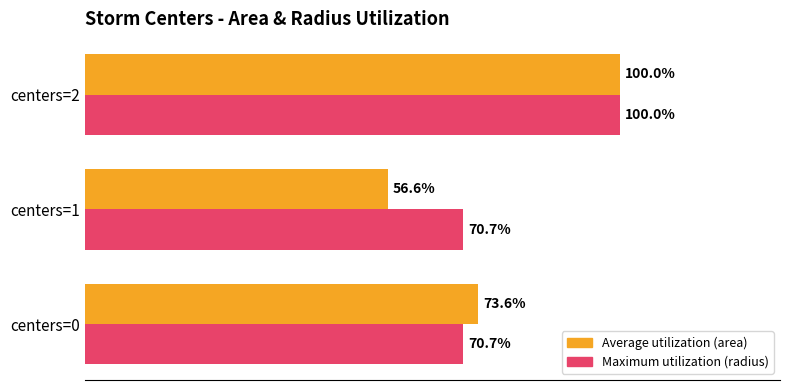

Is the value of Maximum utilization (radius) at centers=2 greater than the value of Average utilization (area) at centers=0?

Yes